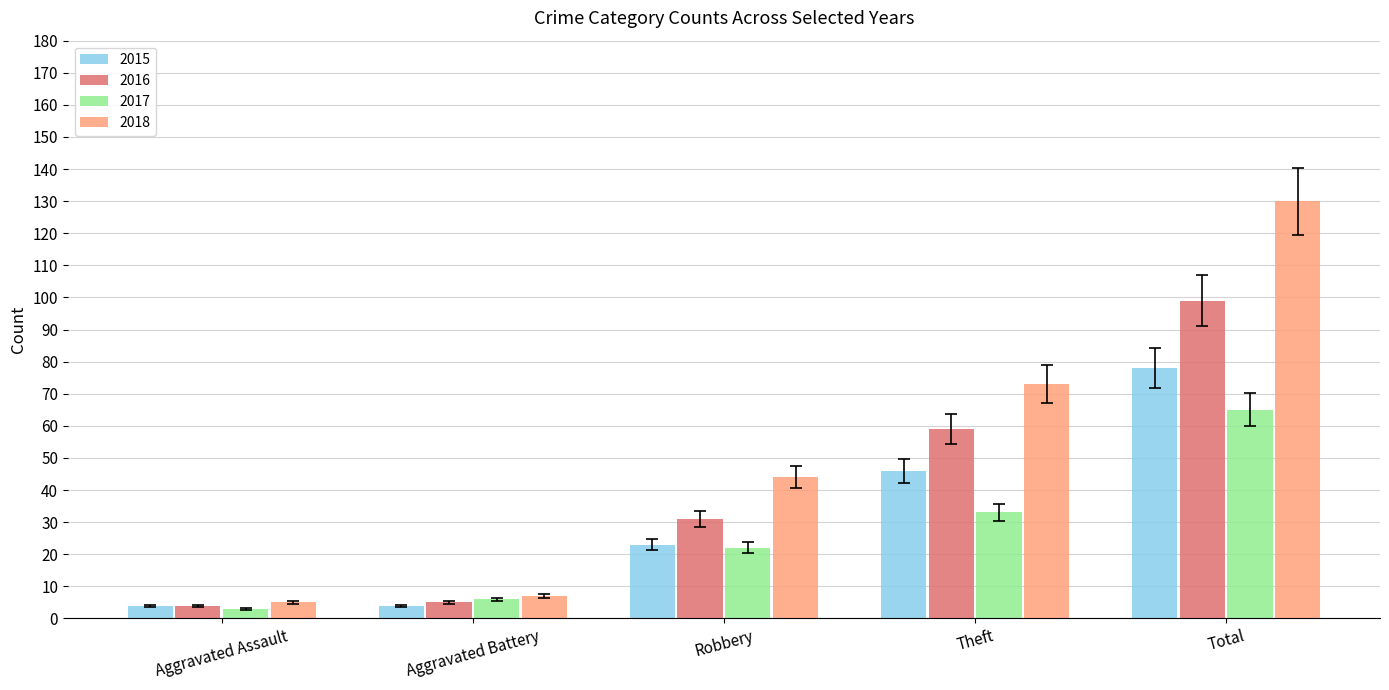

List the series in order of their overall mean, lowest first.

2017, 2015, 2016, 2018